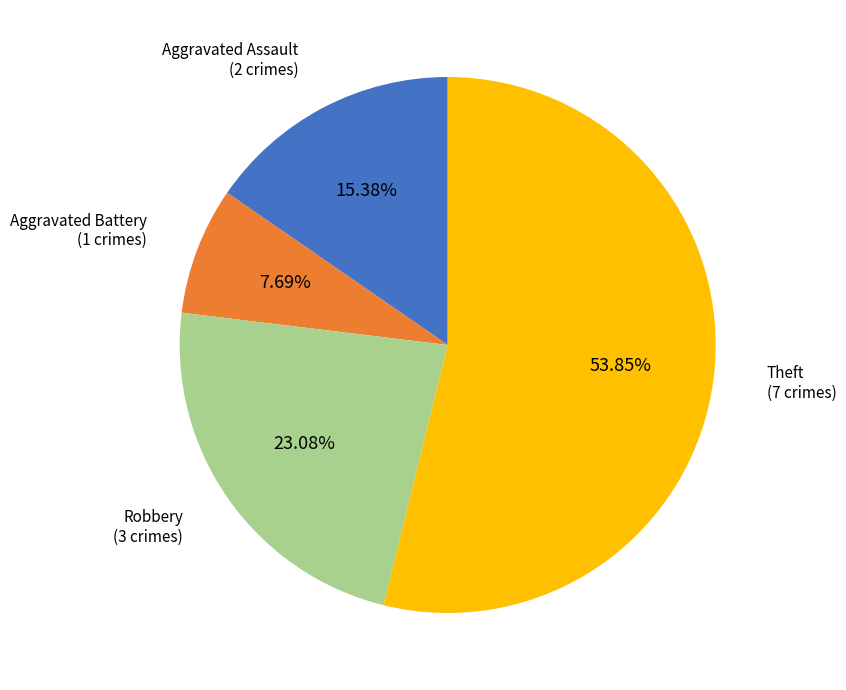

How many segments does this pie chart have?

4